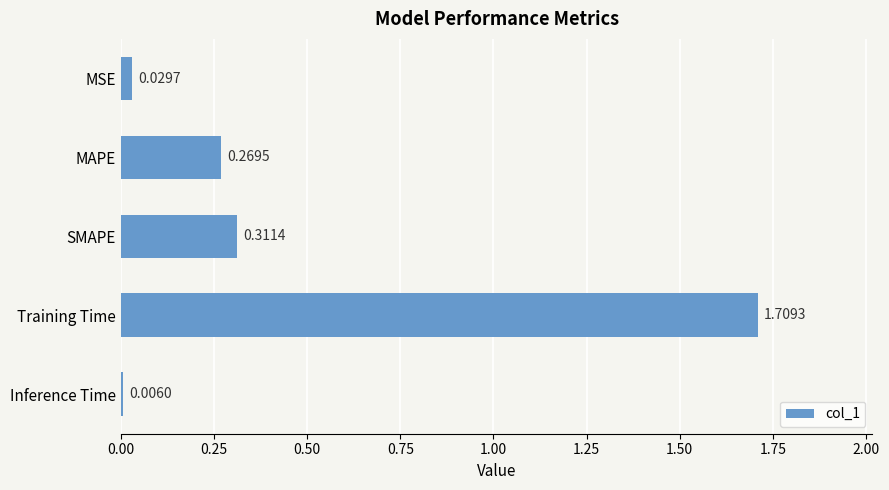

Between Training Time and MSE, which is larger?

Training Time